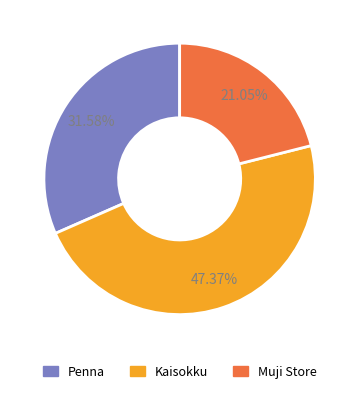

What is the ratio of the value at Penna to the value at Kaisokku?

0.7